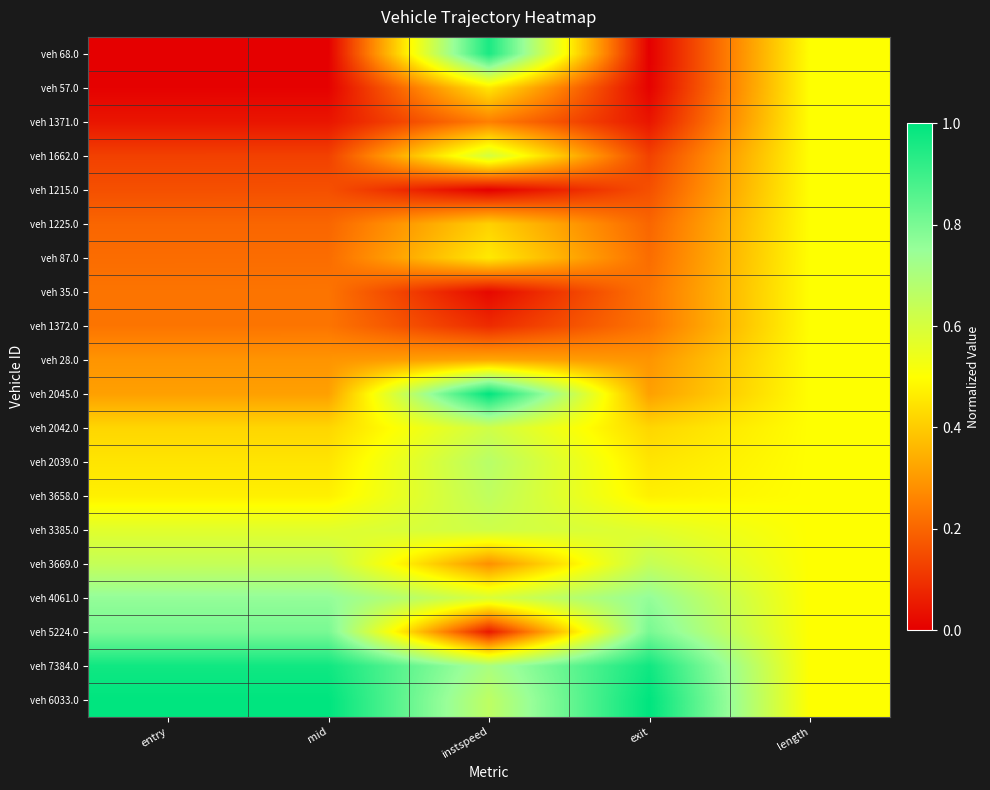

Which label corresponds to the smallest value in the chart?

entry